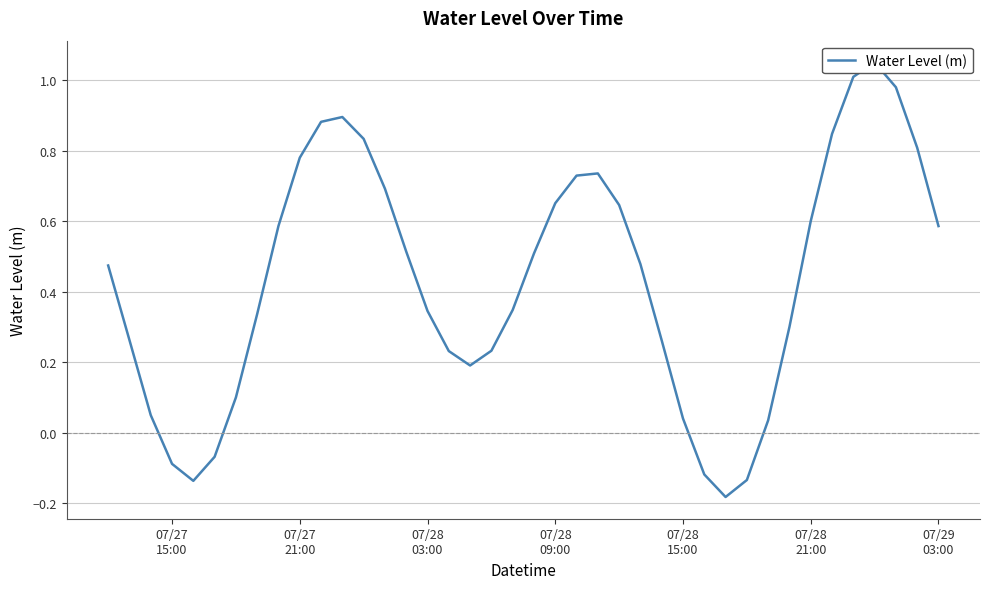

What is the minimum value shown in the chart?

-0.2